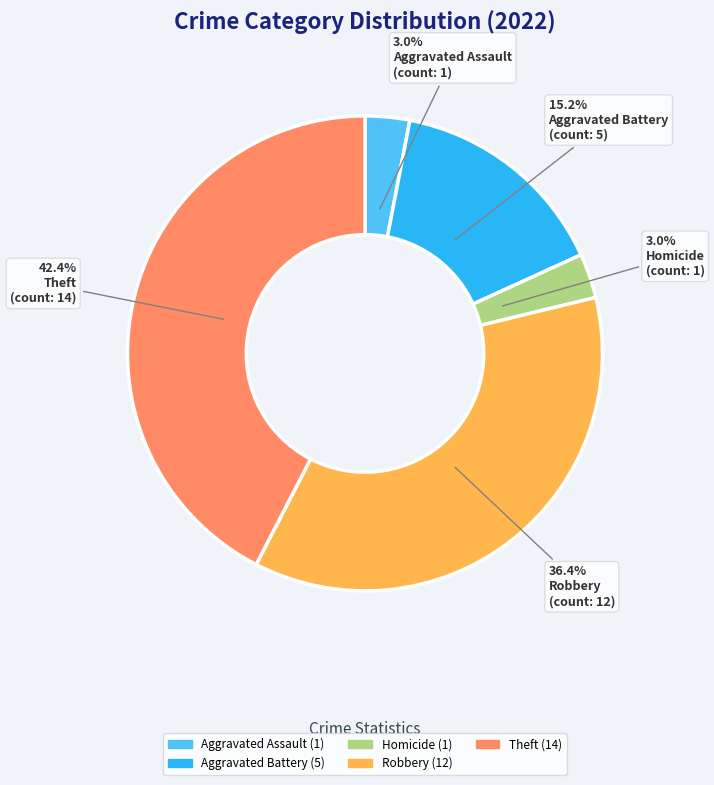

Which slice is the largest?

Theft